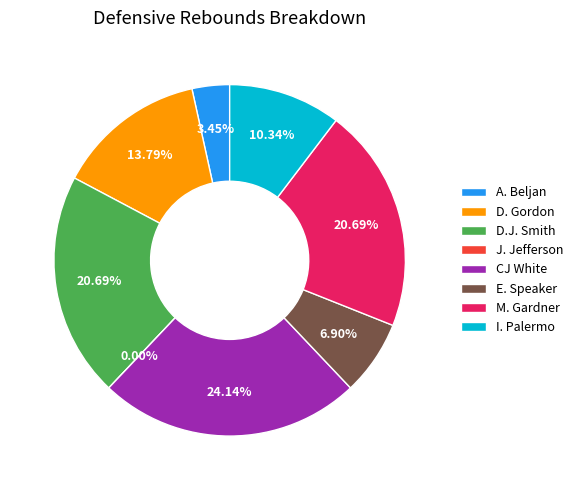

Is there any slice that represents more than half of the pie?

No